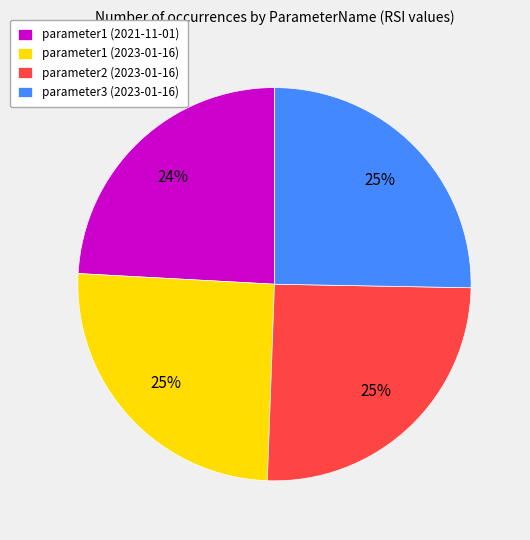

To the nearest percent, what is the combined percentage of parameter1 (2023-01-16) and parameter2 (2023-01-16)?

51%